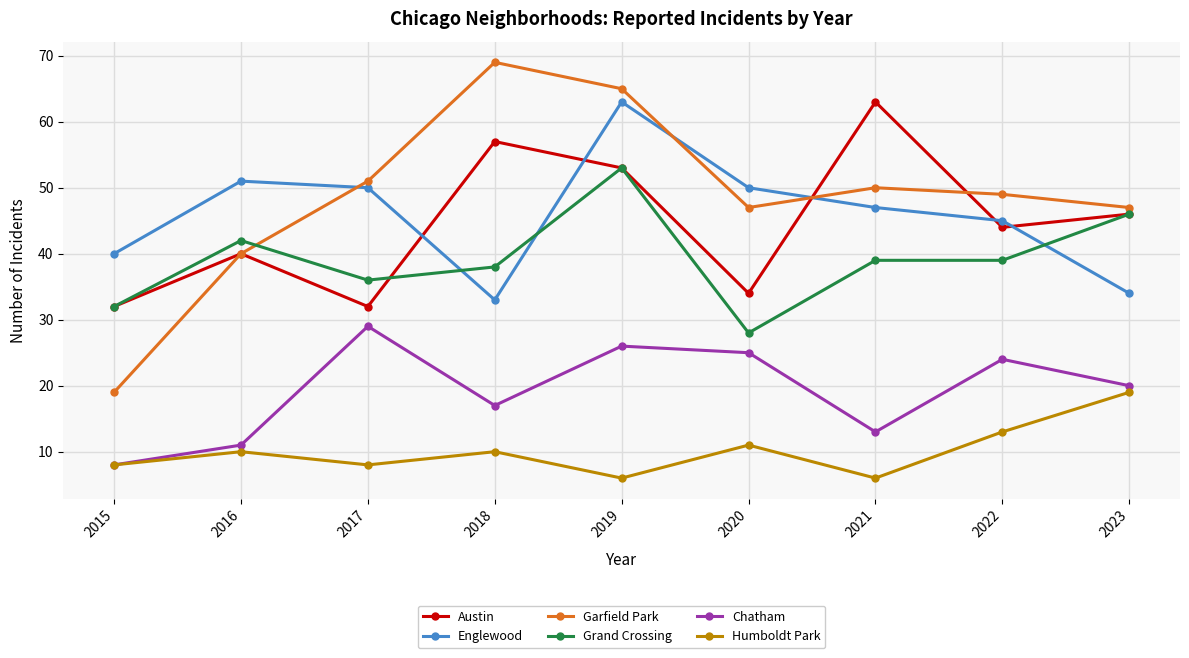

At which label does Grand Crossing first exceed 39?

2016